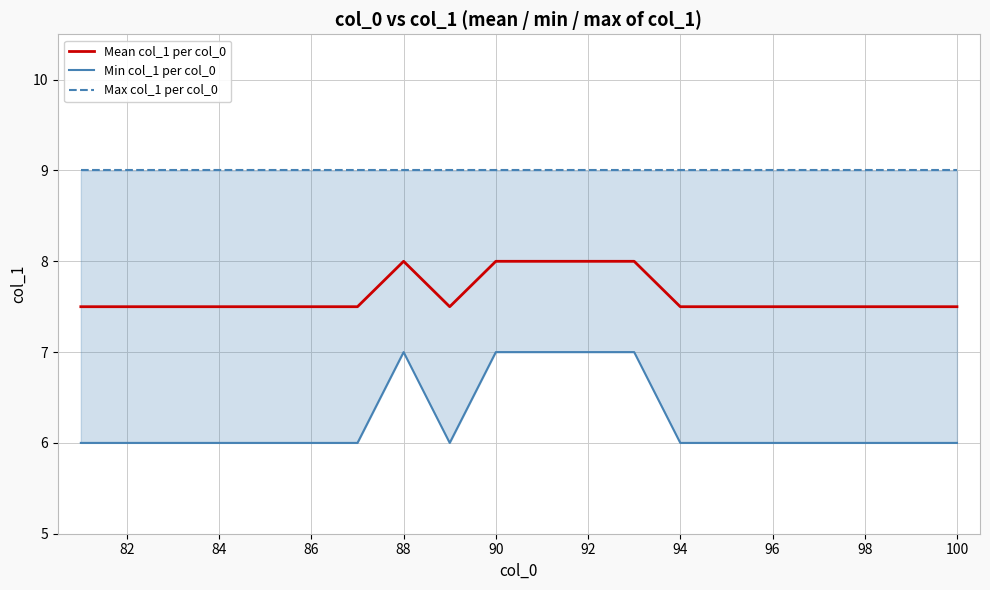

Reading left to right, what are all the values shown in this chart?

Mean col_1 per col_0: 7.5	7.5	7.5	7.5	7.5	7.5	7.5	8.0	7.5	8.0	8.0	8.0	8.0	7.5	7.5	7.5	7.5	7.5	7.5	7.5
Min col_1 per col_0: 6.0	6.0	6.0	6.0	6.0	6.0	6.0	7.0	6.0	7.0	7.0	7.0	7.0	6.0	6.0	6.0	6.0	6.0	6.0	6.0
Max col_1 per col_0: 9.0	9.0	9.0	9.0	9.0	9.0	9.0	9.0	9.0	9.0	9.0	9.0	9.0	9.0	9.0	9.0	9.0	9.0	9.0	9.0